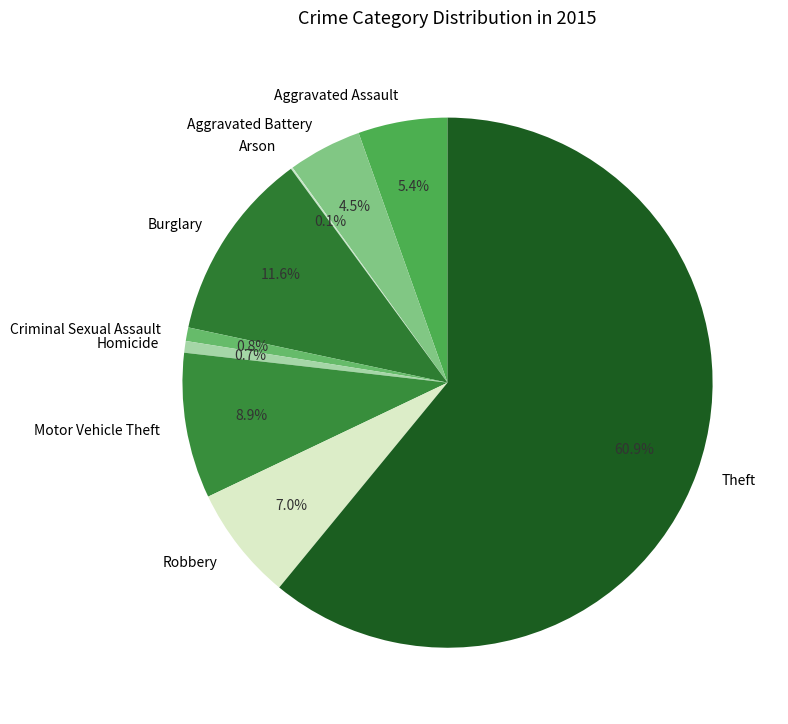

What is the largest slice in the pie chart?

Theft